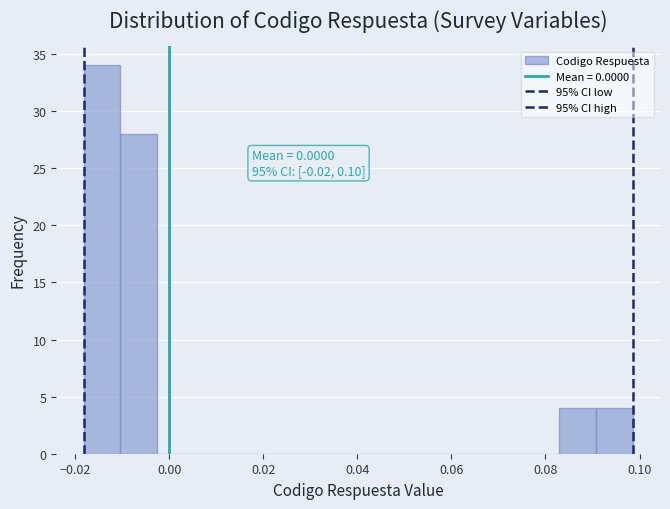

Read against the x-axis, roughly where is the centre of the tallest bar?

-0.014